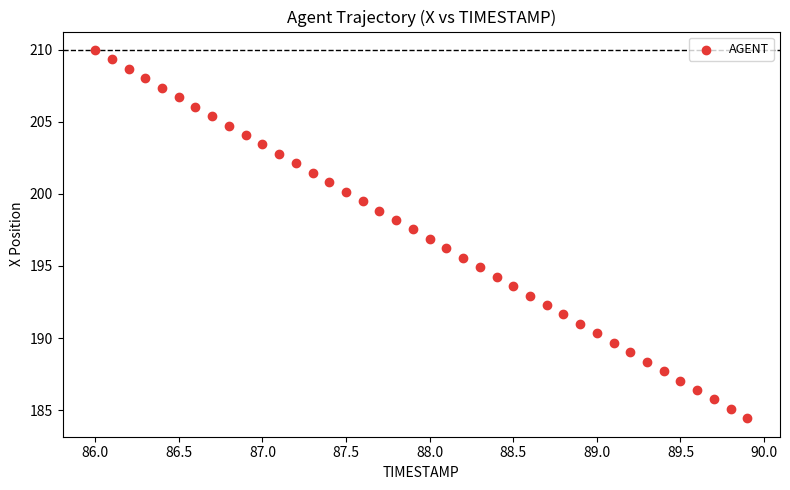

What is the range of Y values (max minus min)?

25.5